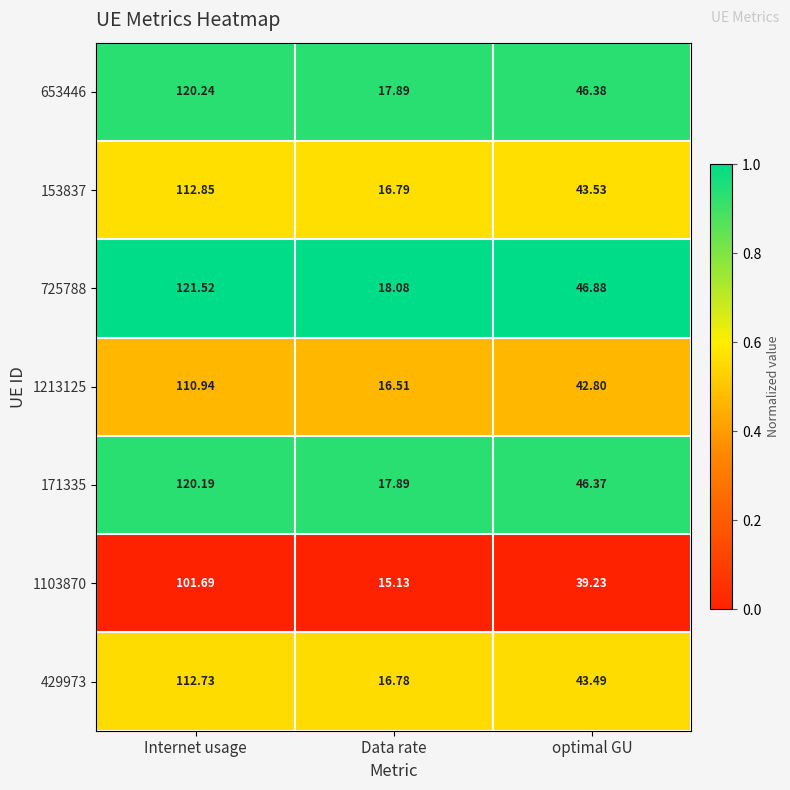

Where does the 653446 series first go above 46?

Internet usage